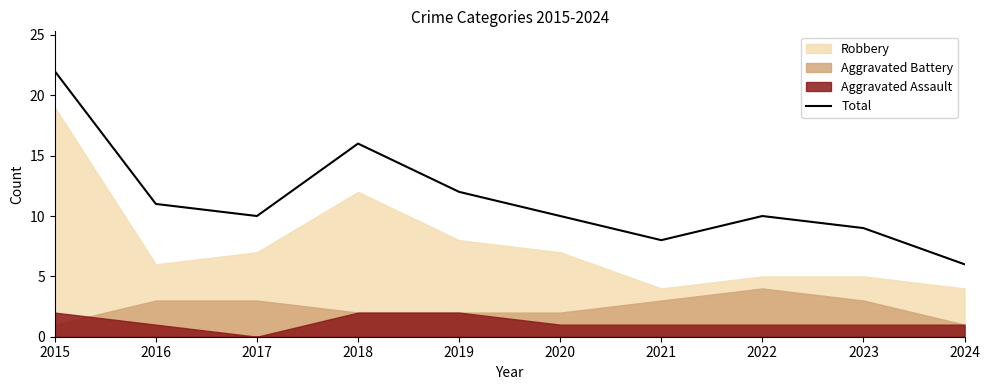

Which category has the highest value in the Total series?

2015